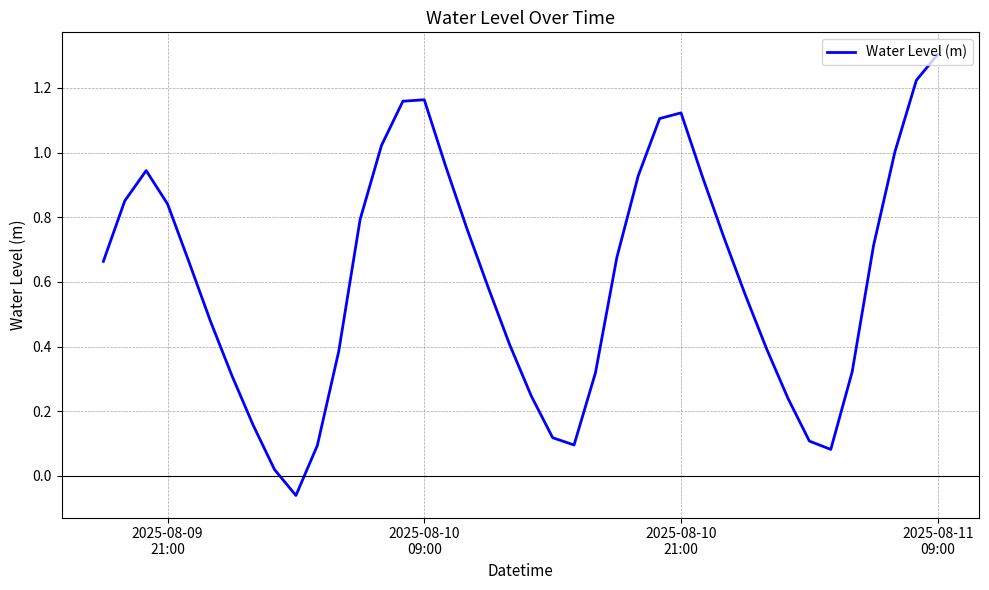

What is the greatest value displayed?

1.3